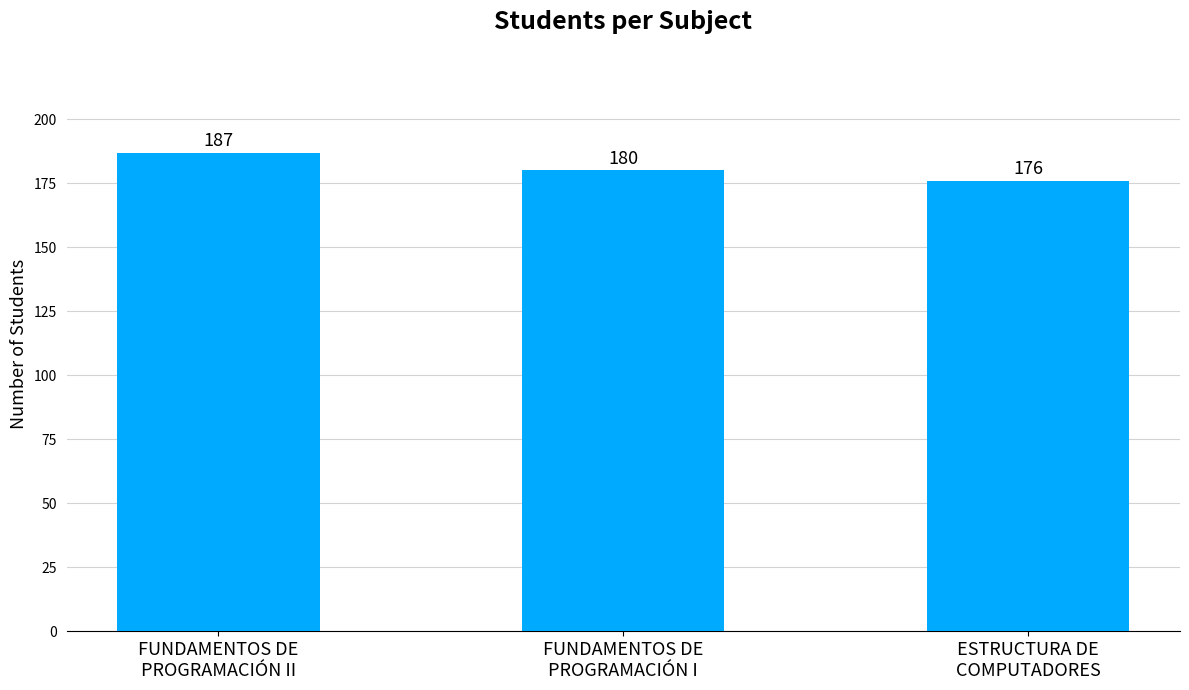

The chart shows a value of 313 at FUNDAMENTOS DE
PROGRAMACIÓN I. True or false?

False